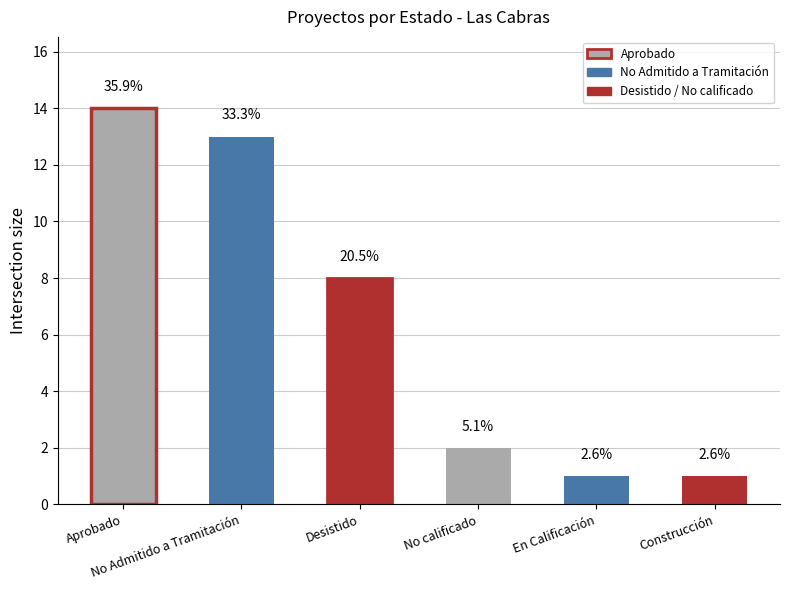

At which label does the data first exceed 8?

Aprobado